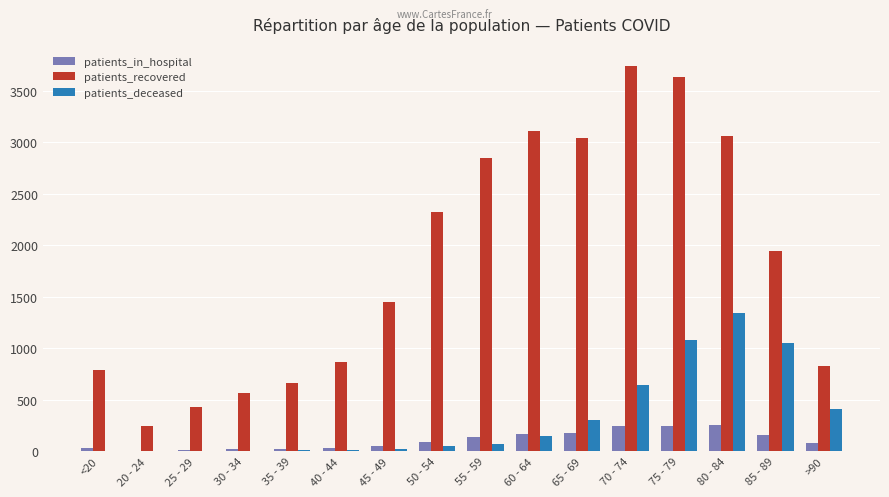

What is the sum of all patients_in_hospital values?

1746